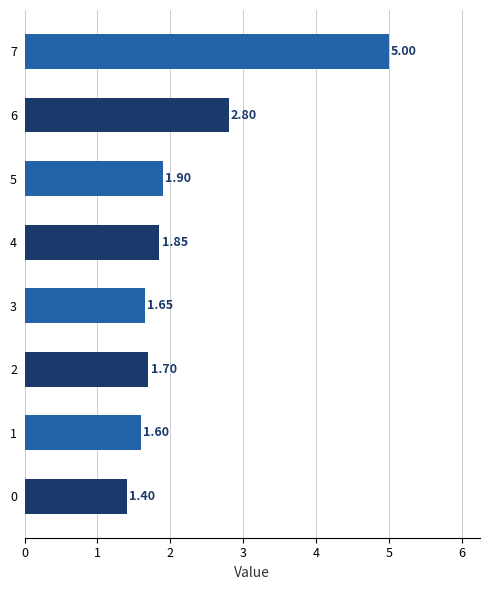

What is the minimum value shown in the chart?

1.4